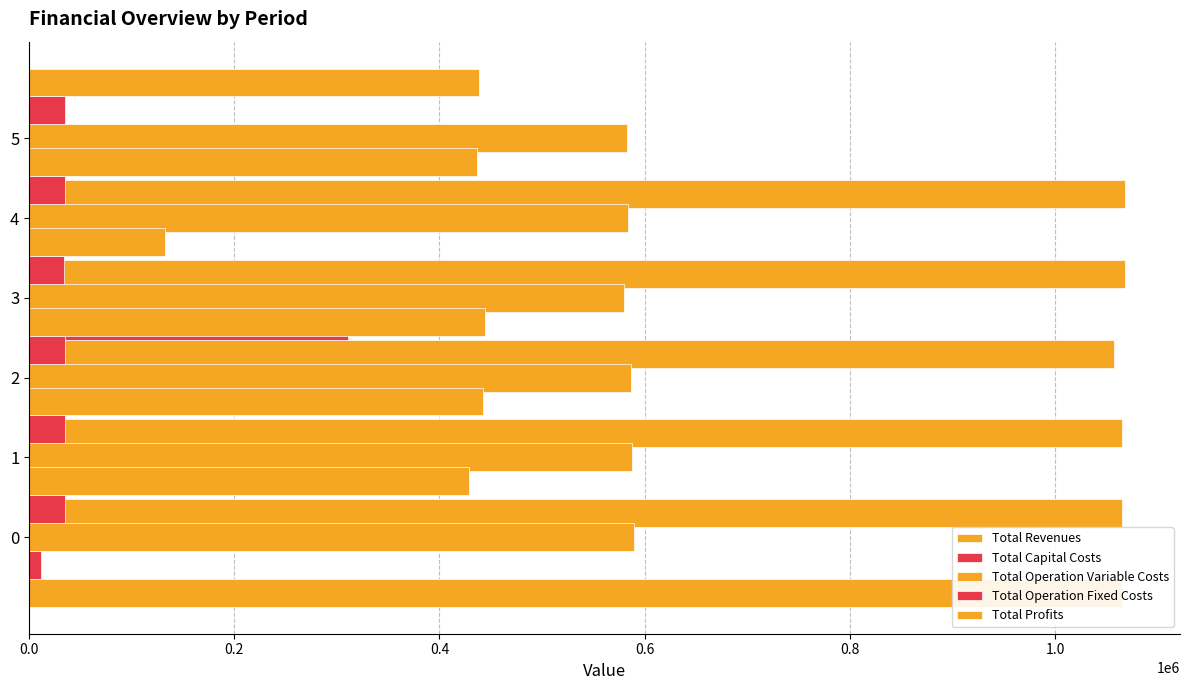

At how many categories does at least one series exceed 467415?

6